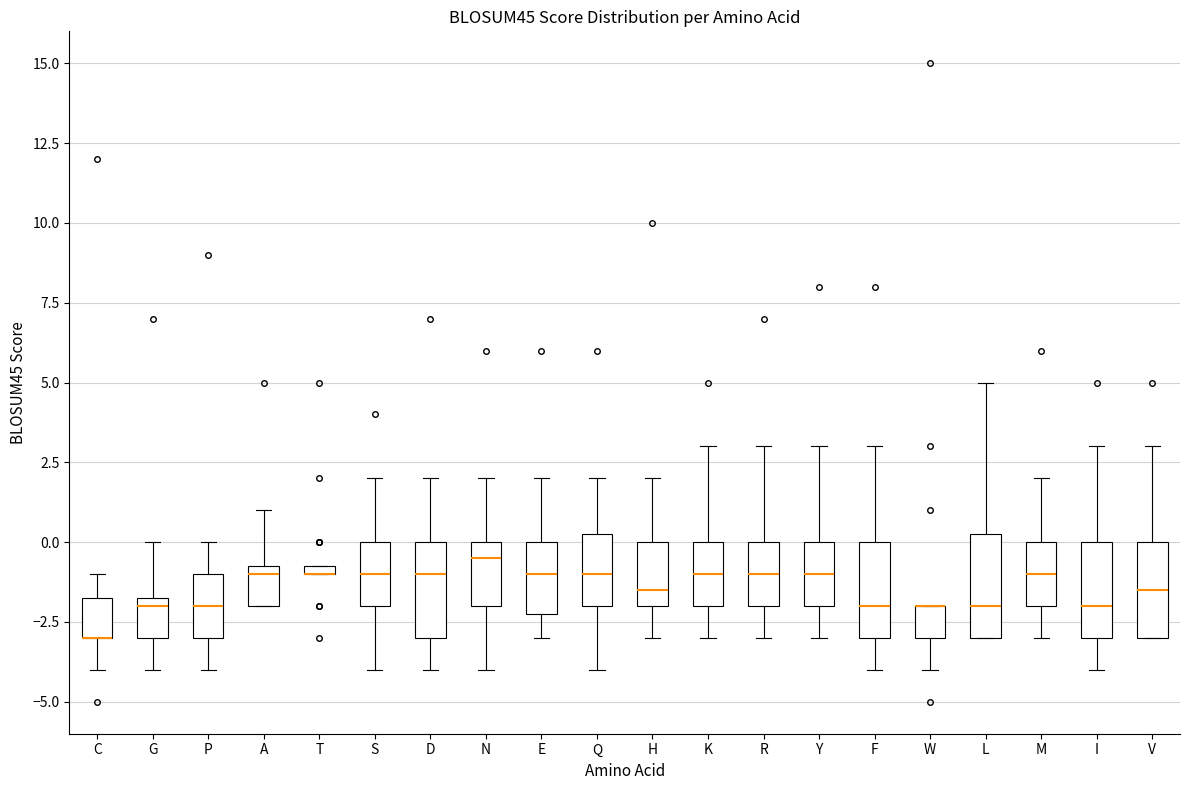

Where does the median line of the box for A sit on the y-axis? The values are not printed on the chart, so give them approximately, as read against the axis.

-1.0